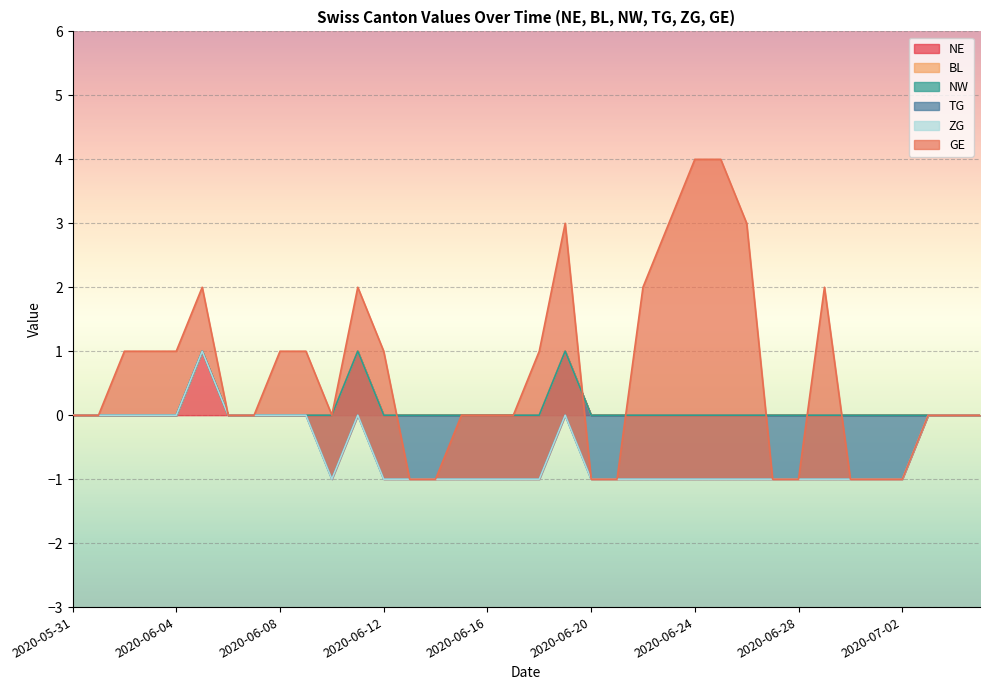

True or false: BL has more than 2 points higher than both neighbors.

False